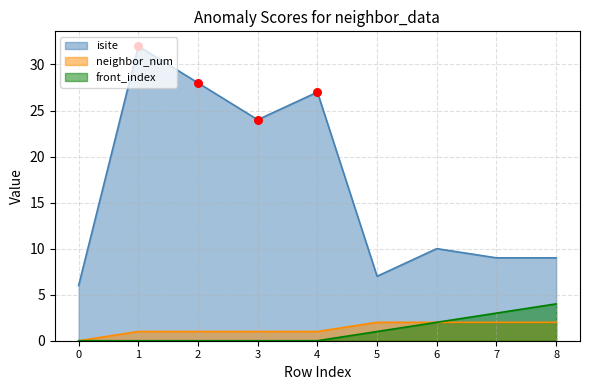

At how many categories does at least one series exceed 26?

3